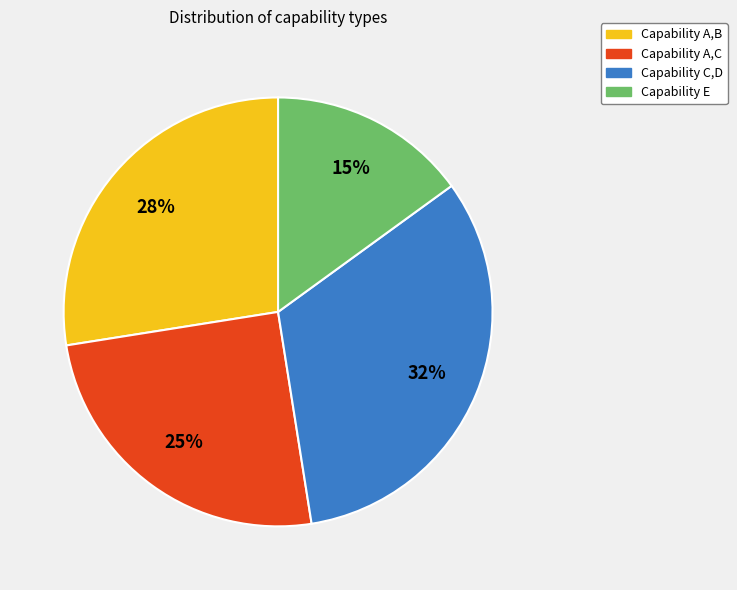

Is there a majority slice in this chart?

No